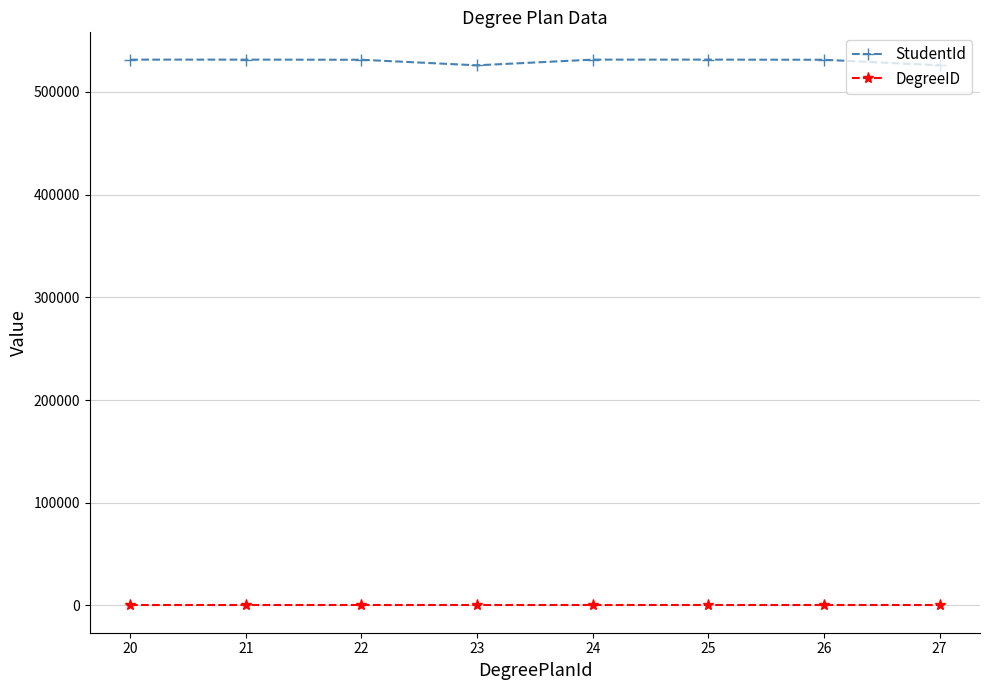

Which series has the largest total across all categories?

StudentId